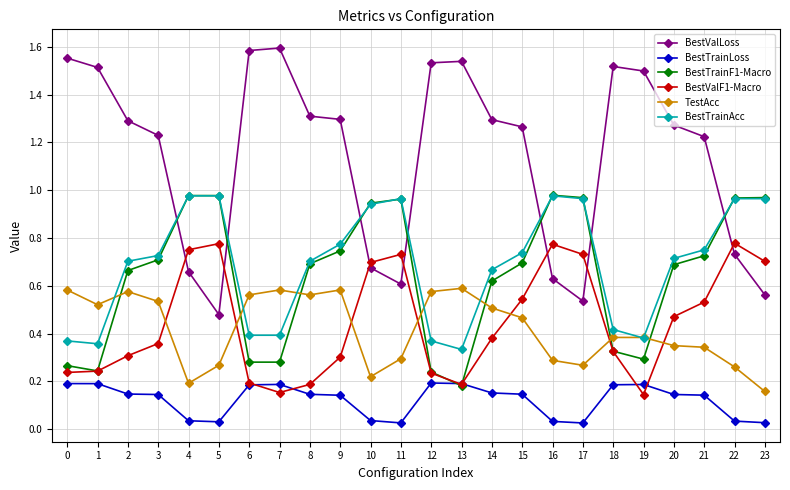

Count the BestValF1-Macro values in the range 0 to 1.

24